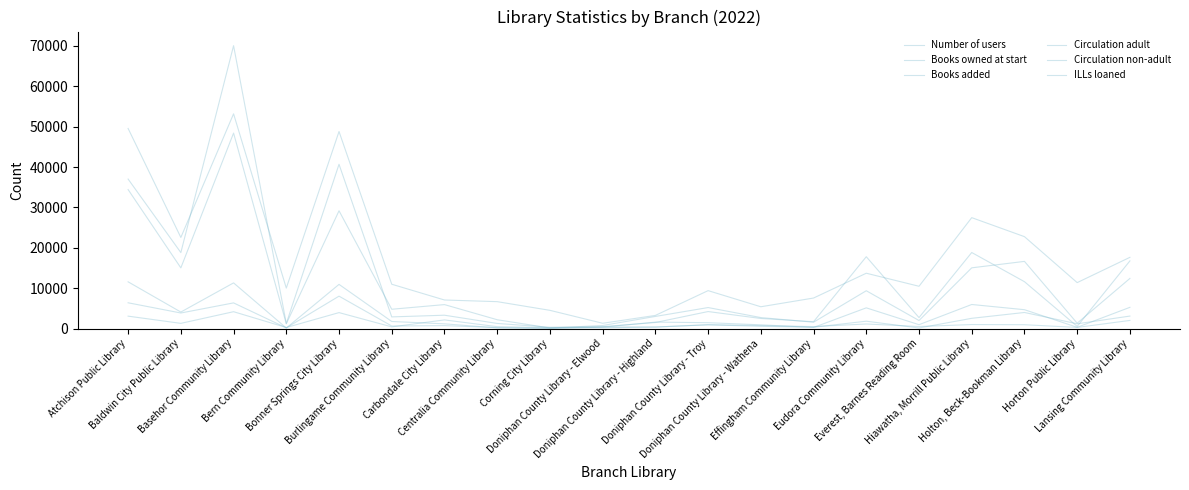

How many lines are shown in the chart?

6